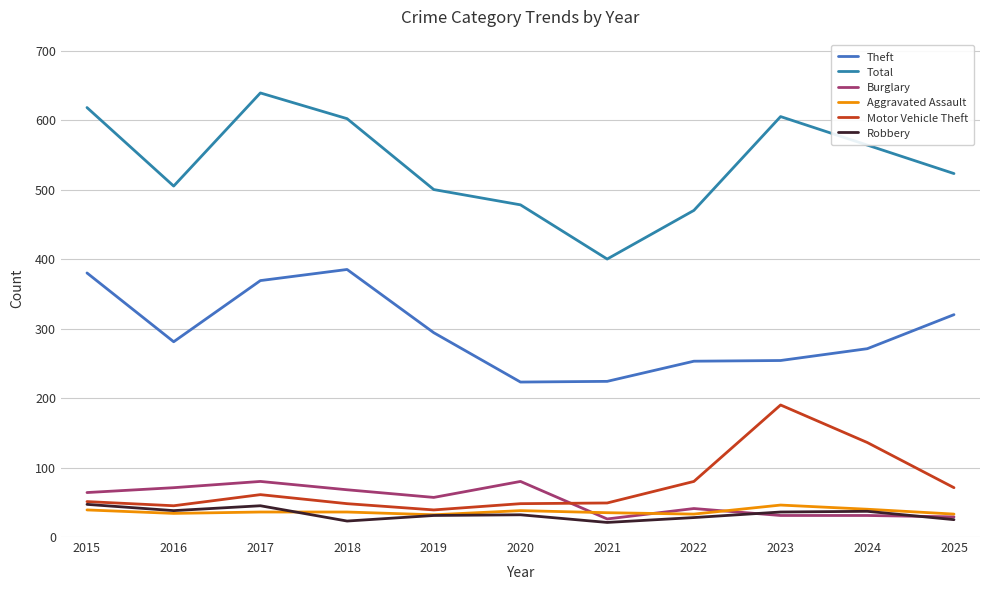

What is the difference between the maximum and minimum values in the Motor Vehicle Theft series?

151